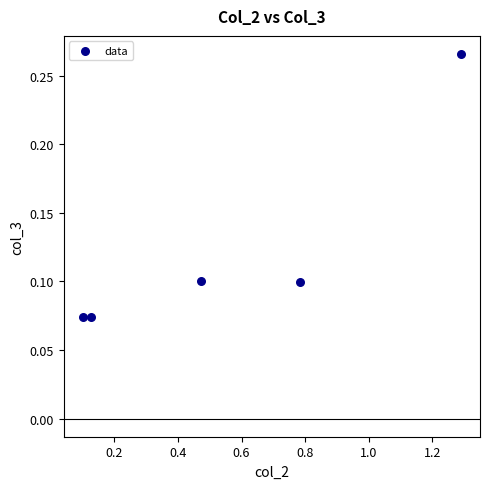

What is the average X value?

0.6